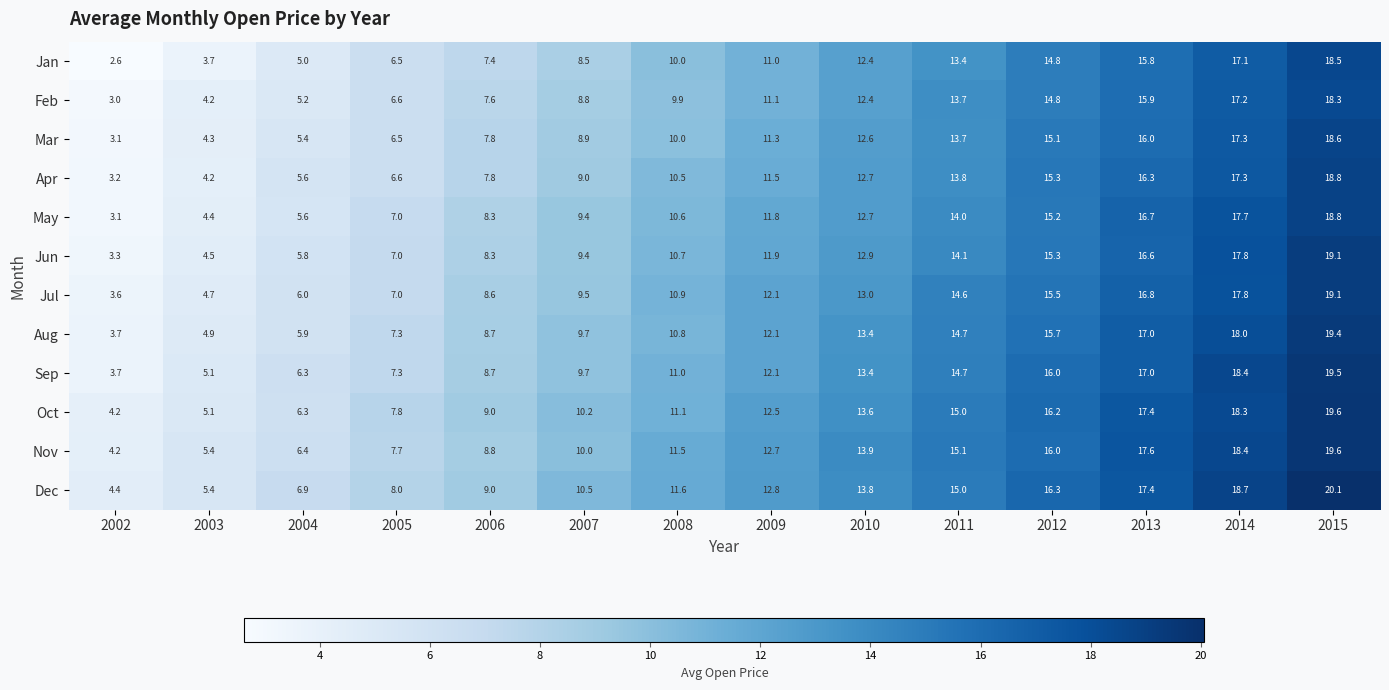

Between 2009 and 2010, which series saw the biggest shift?

Jan